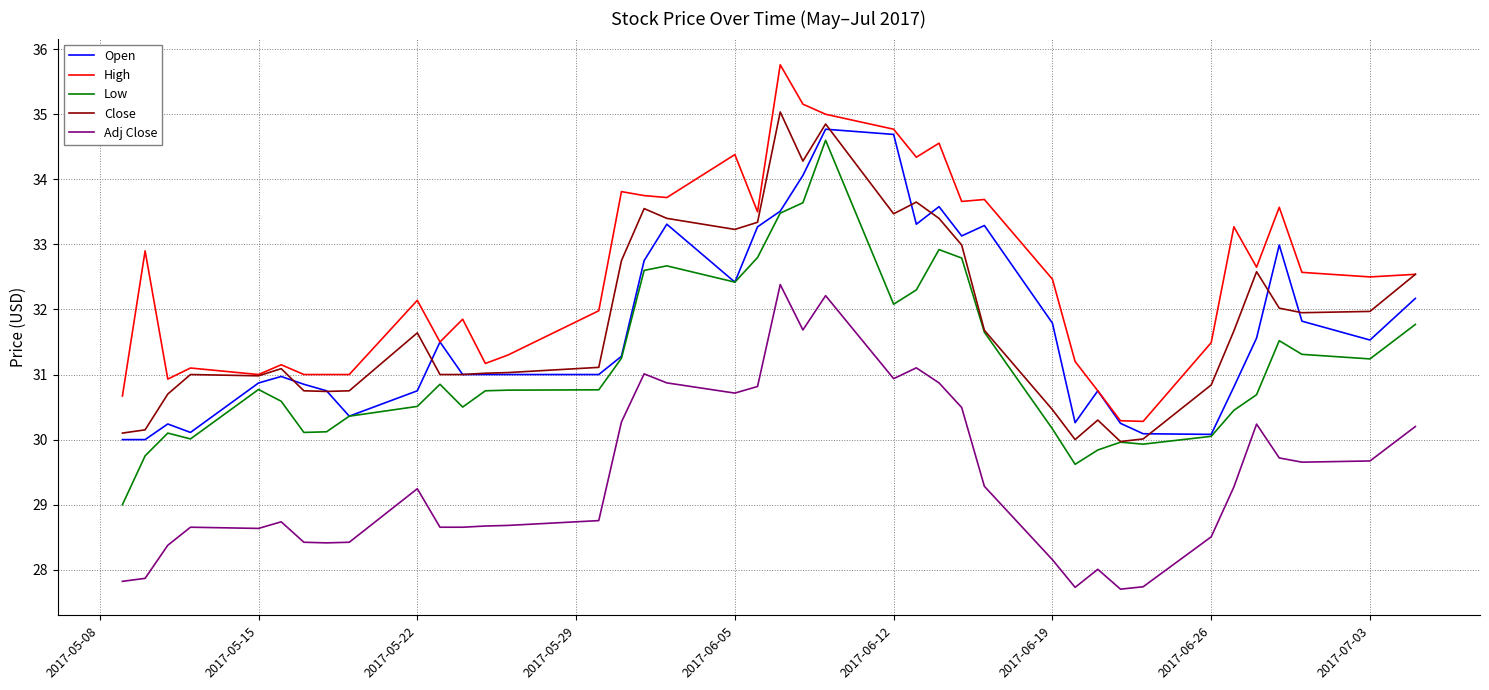

True or false: Close and Adj Close intersect in this chart.

False